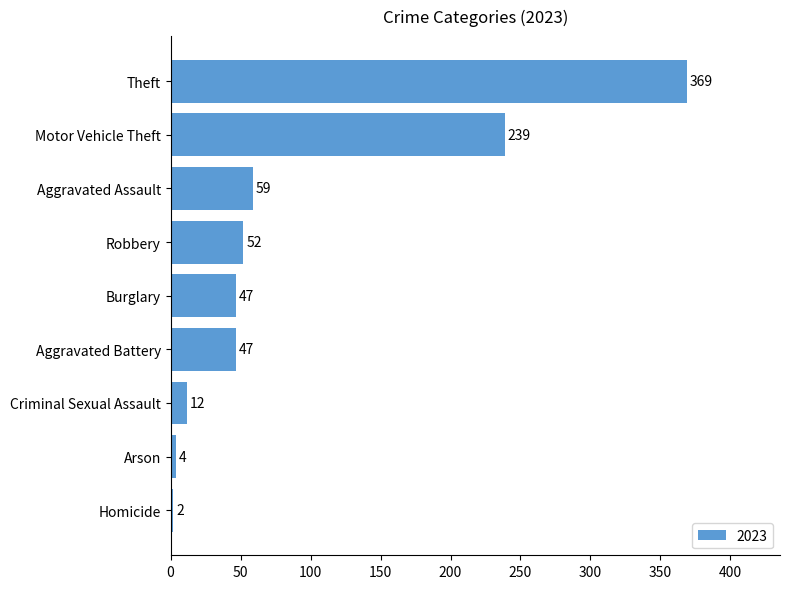

What is the approximate value at Robbery?

52